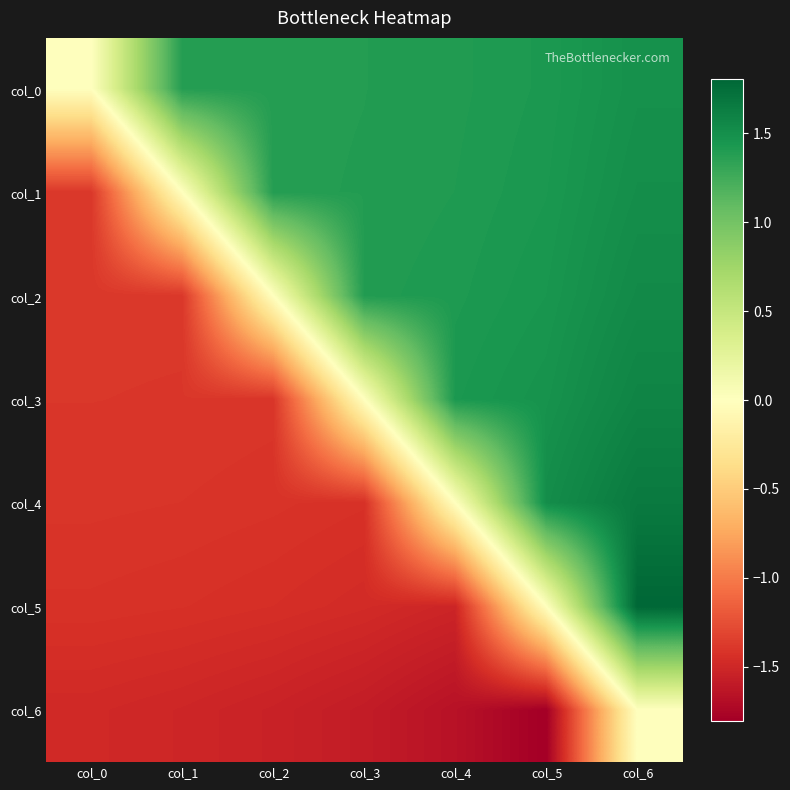

Which category has the highest value across all series?

col_6